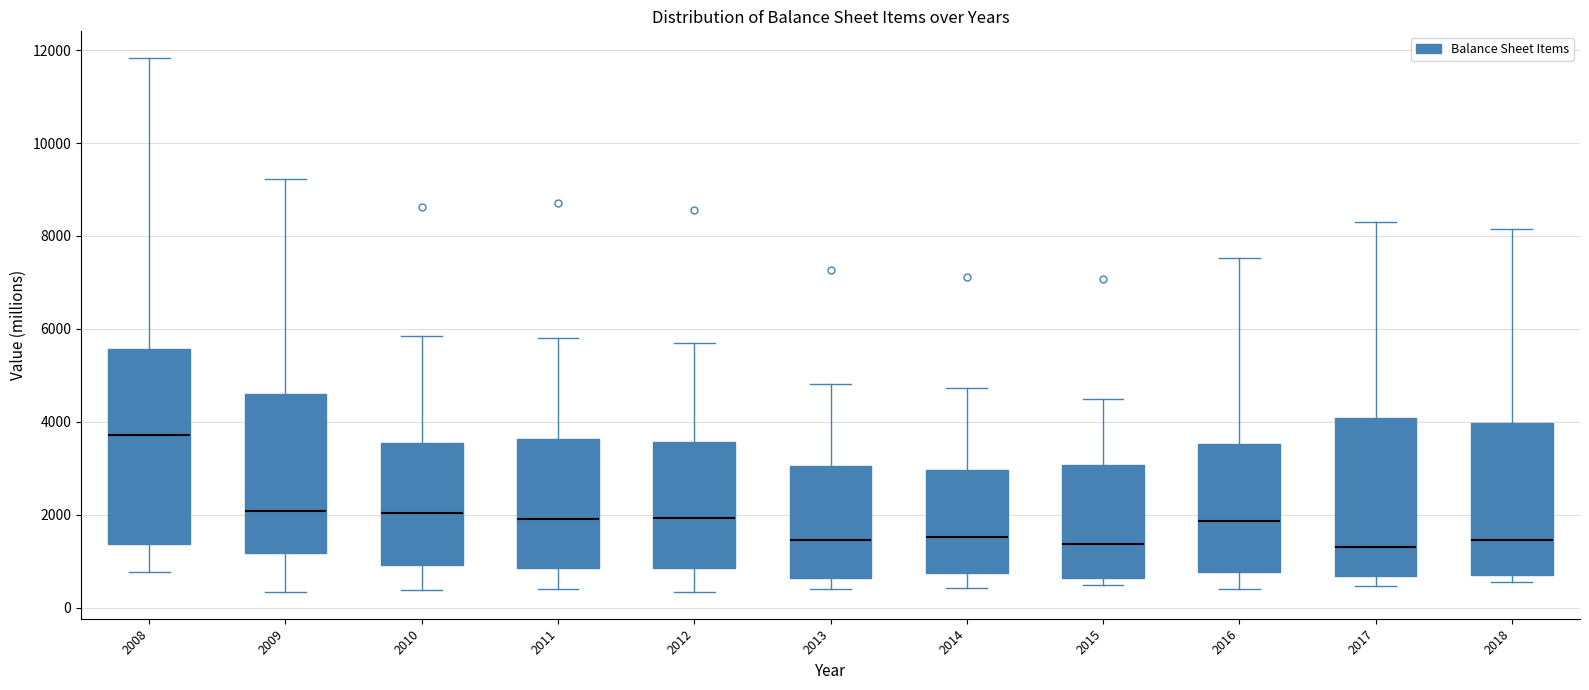

Reading left to right, transcribe this box plot: for each box, give where its median line is, the range the box spans, and where its two whiskers end, as read against the y-axis. The values are not printed on the chart, so give them approximately, as read against the axis.

2008: median 3800, box 1400 to 5600, whiskers 800 to 11800
2009: median 2000, box 1200 to 4600, whiskers 400 to 9200
2010: median 2000, box 1000 to 3600, whiskers 400 to 5800
2011: median 2000, box 800 to 3600, whiskers 400 to 5800
2012: median 2000, box 800 to 3600, whiskers 400 to 5800
2013: median 1400, box 600 to 3000, whiskers 400 to 4800
2014: median 1600, box 800 to 3000, whiskers 400 to 4800
2015: median 1400, box 600 to 3000, whiskers 400 to 4400
2016: median 1800, box 800 to 3600, whiskers 400 to 7600
2017: median 1400, box 600 to 4000, whiskers 400 to 8200
2018: median 1400, box 600 to 4000, whiskers 600 (just below the box's lower edge) to 8200